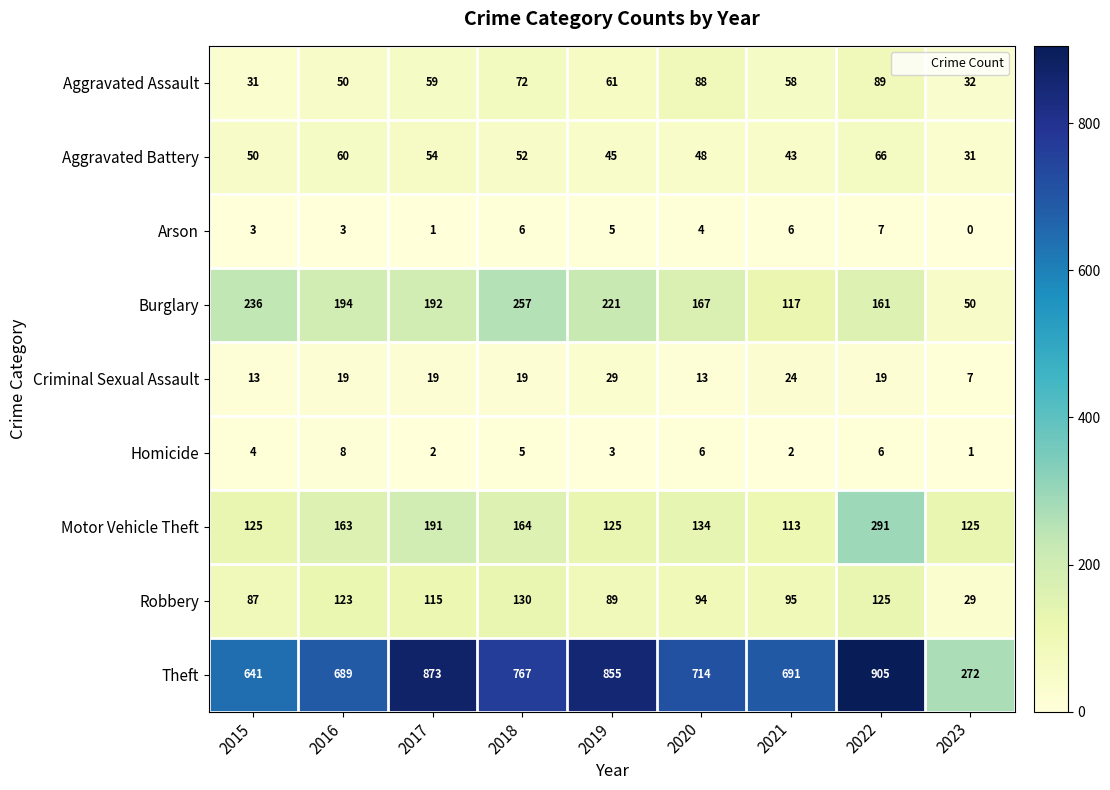

What is the difference between the second highest and second lowest values in the Aggravated Assault series?

56